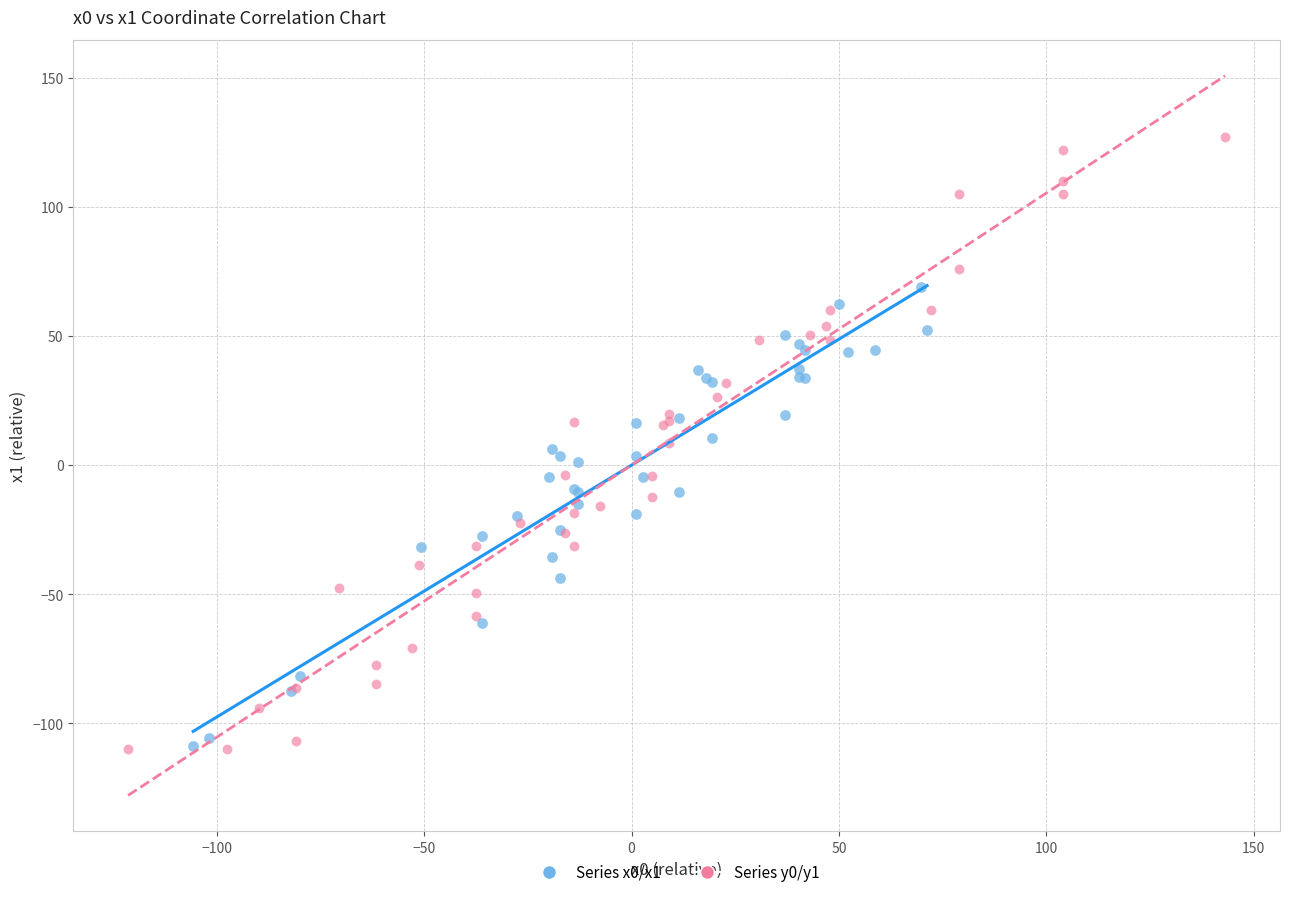

Which series has the widest spread of Y values?

Series y0/y1